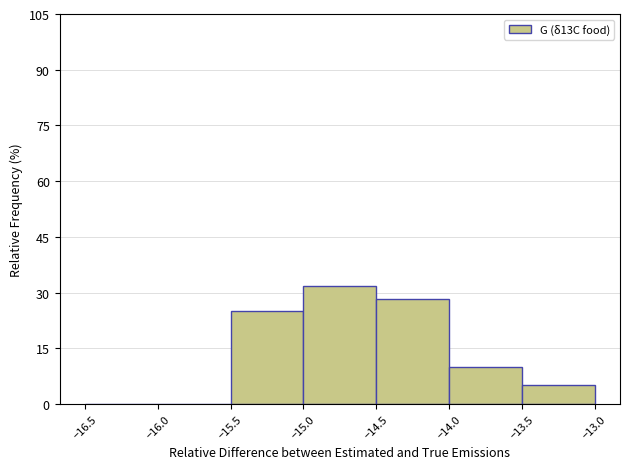

Reading left to right, transcribe this chart: for each bar, give the range it covers on the x-axis and its height. The values are not printed on the chart, so give them approximately, as read against the axis.

-16.5 to -16.0: 0
-16.0 to -15.5: 0
-15.5 to -15.0: 26
-15.0 to -14.5: 32
-14.5 to -14.0: 28
-14.0 to -13.5: 10
-13.5 to -13.0: 6